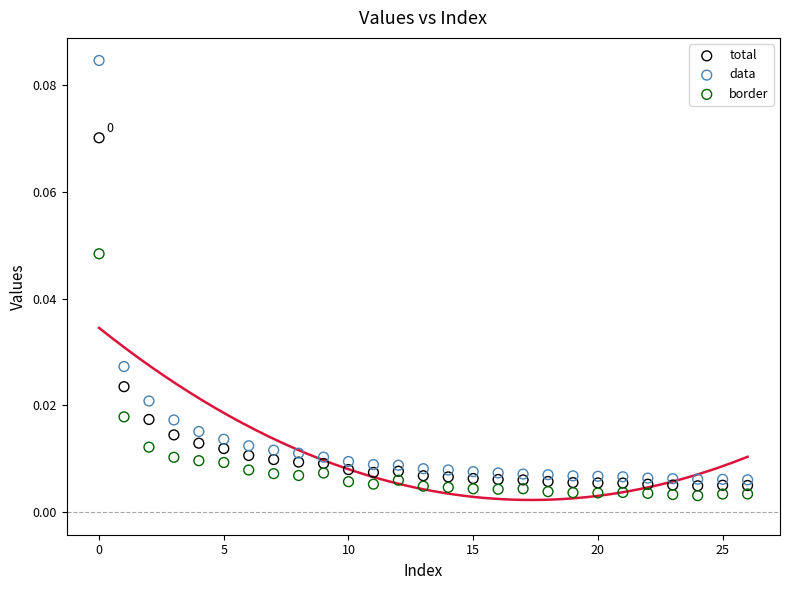

Which series contains the highest Y value?

data